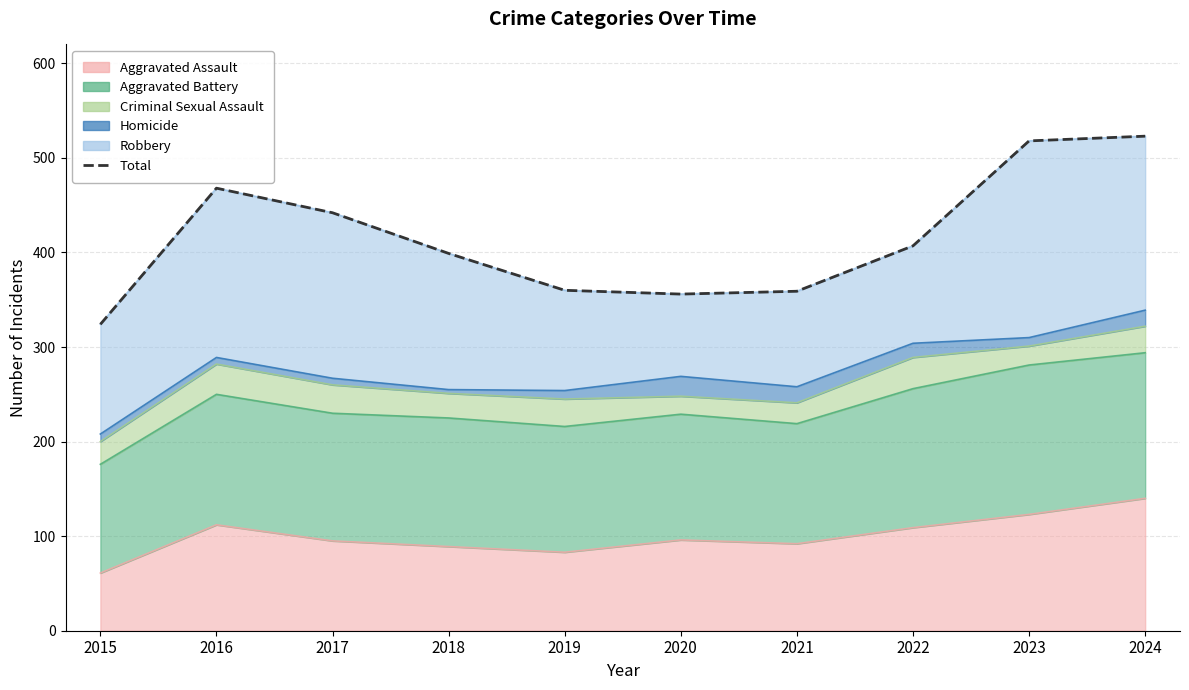

List the labels in order of value, smallest first.

2015, 2020, 2021, 2019, 2018, 2022, 2017, 2016, 2023, 2024